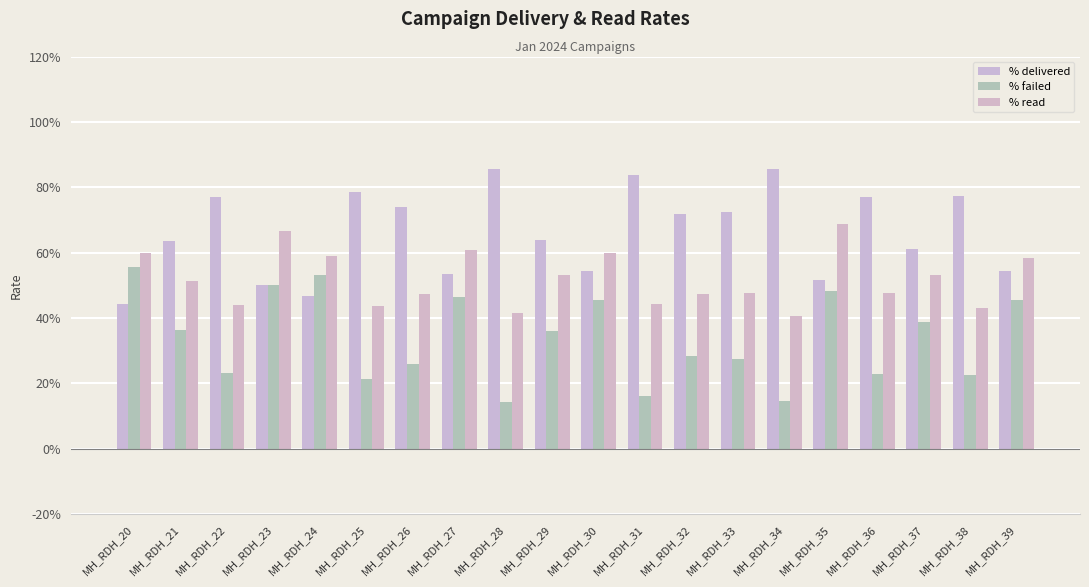

Which series has the widest spread of values?

% failed